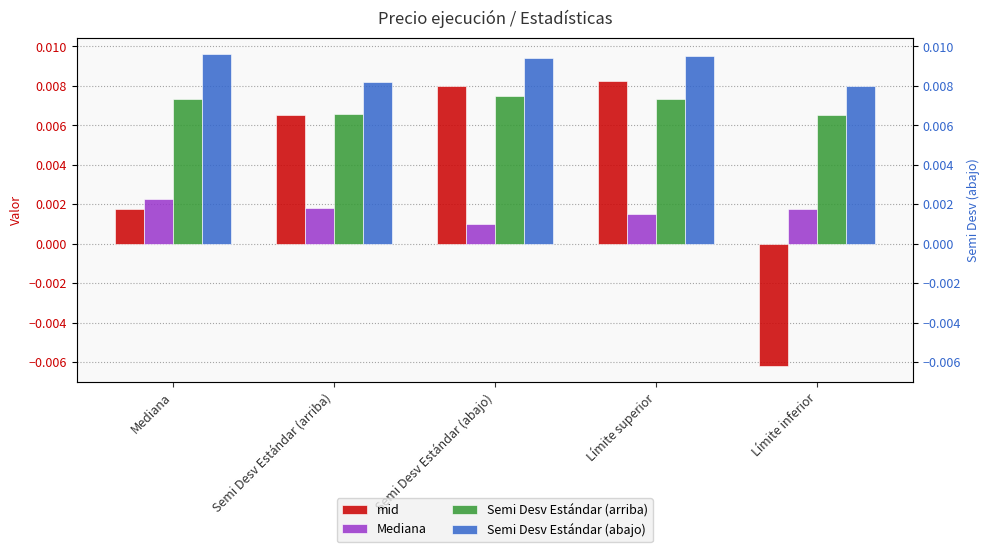

The mid series shows 0.0 at Semi Desv Estándar (arriba). True or false?

True